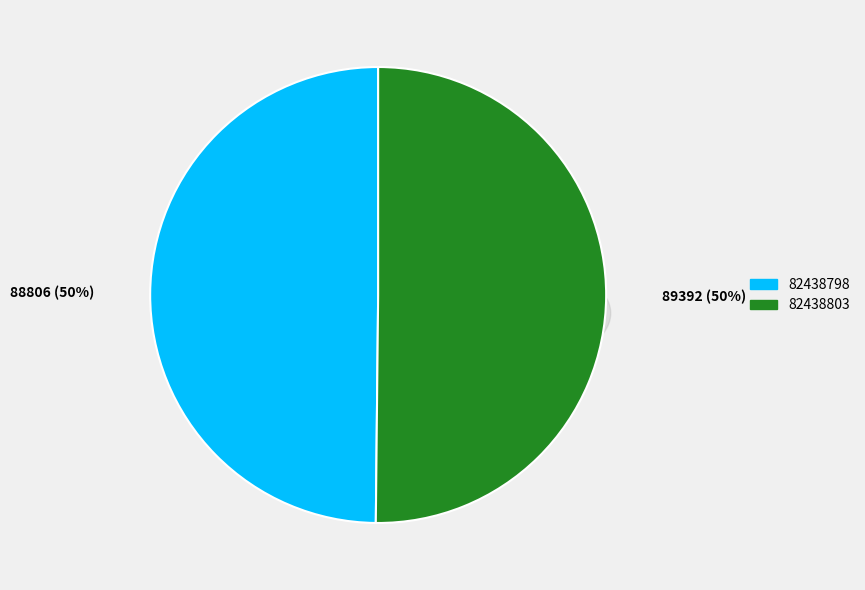

What percentage is the 82438798 slice, to the nearest percent?

50%